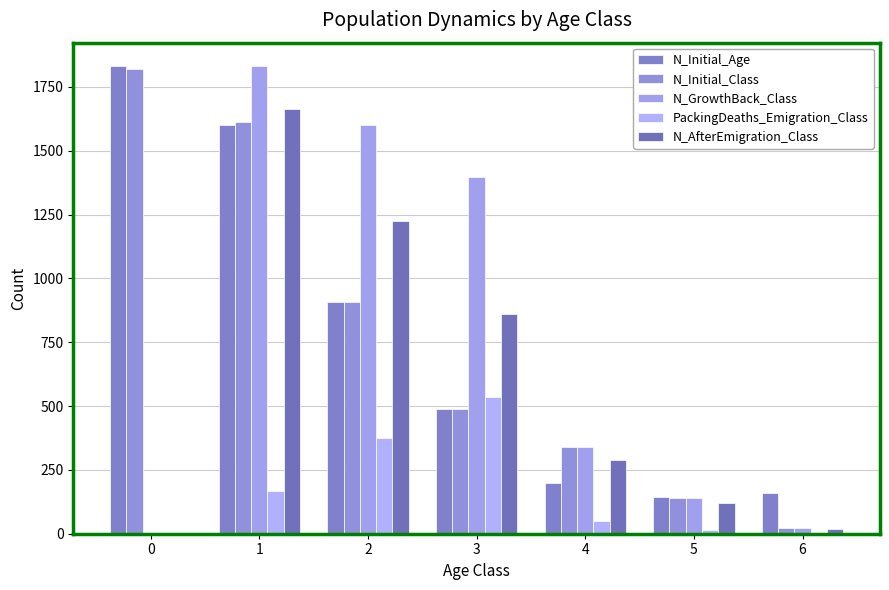

How many groups of bars are there?

7